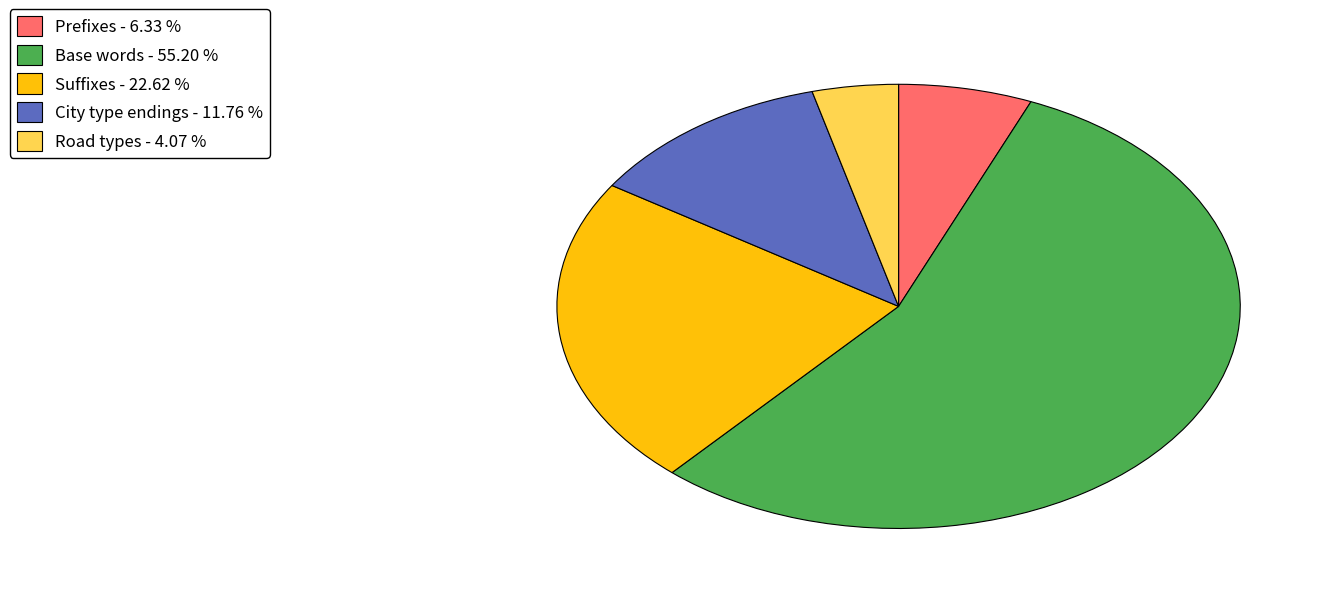

Is there a majority slice in this chart?

Yes